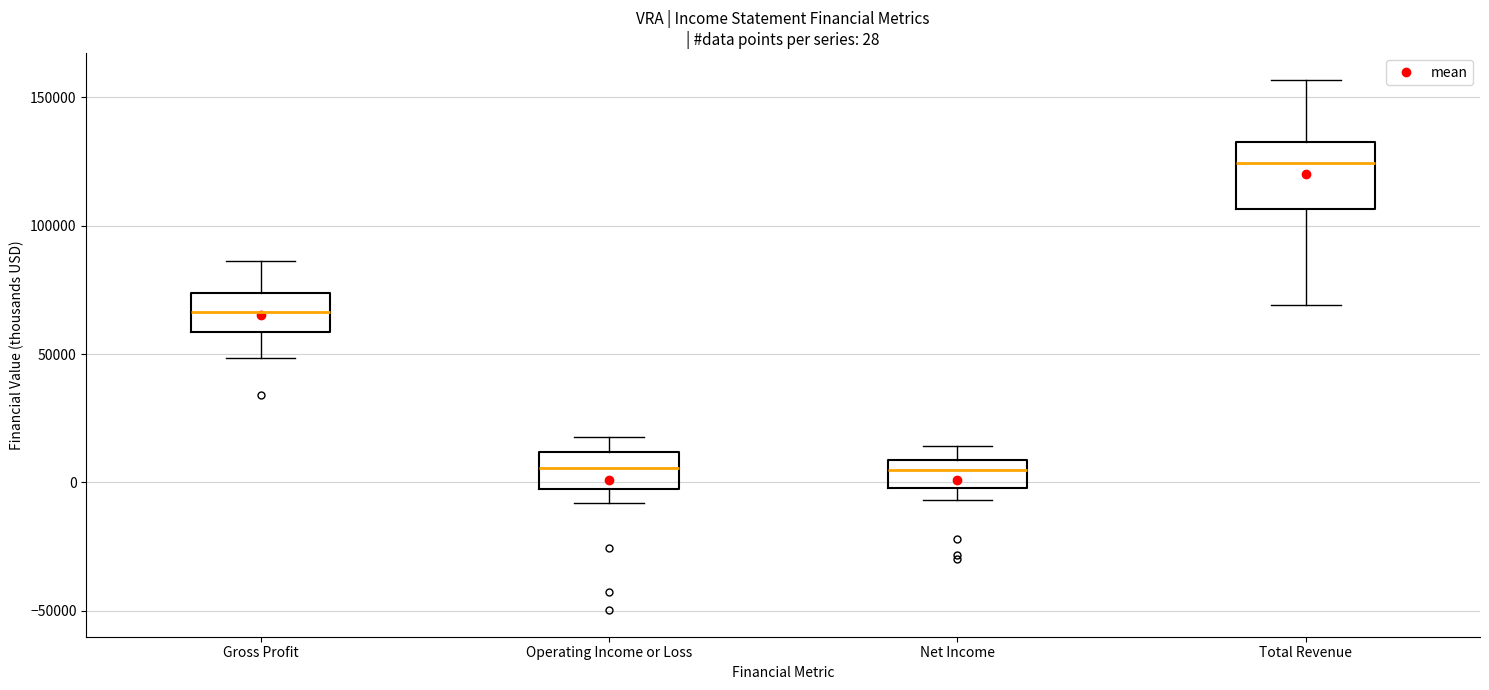

Comparing the boxes themselves (not the whiskers), which one is the tallest?

Total Revenue